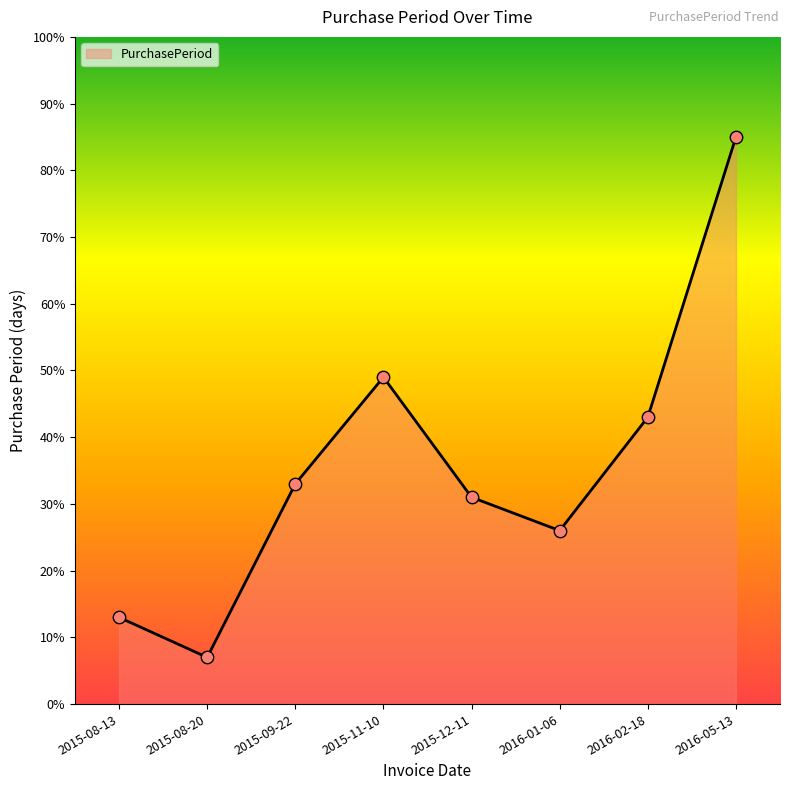

Between 2015-12-11 and 2015-08-13, which is larger?

2015-12-11